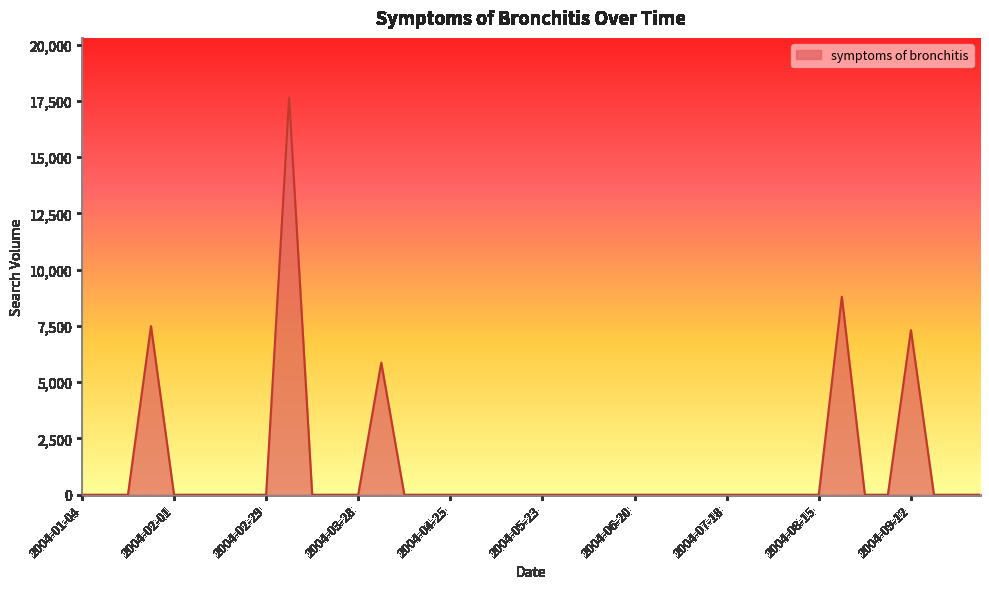

Reading left to right, what are all the values shown in this chart?

0.0	0.0	0.0	7496.1	0.0	0.0	0.0	0.0	0.0	17653.3	0.0	0.0	0.0	5869.6	0.0	0.0	0.0	0.0	0.0	0.0	0.0	0.0	0.0	0.0	0.0	0.0	0.0	0.0	0.0	0.0	0.0	0.0	0.0	8800.8	0.0	0.0	7312.5	0.0	0.0	0.0